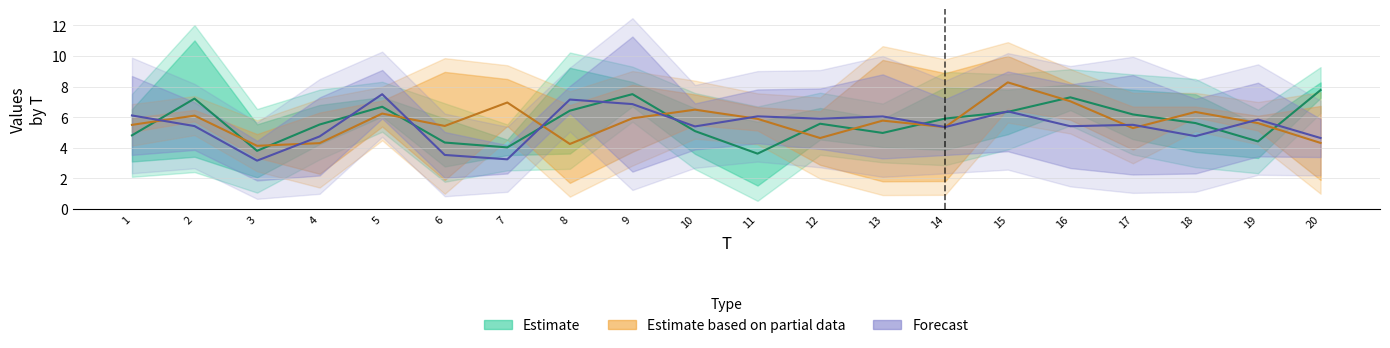

True or false: x1 has a value of 1.9 at 4.

False